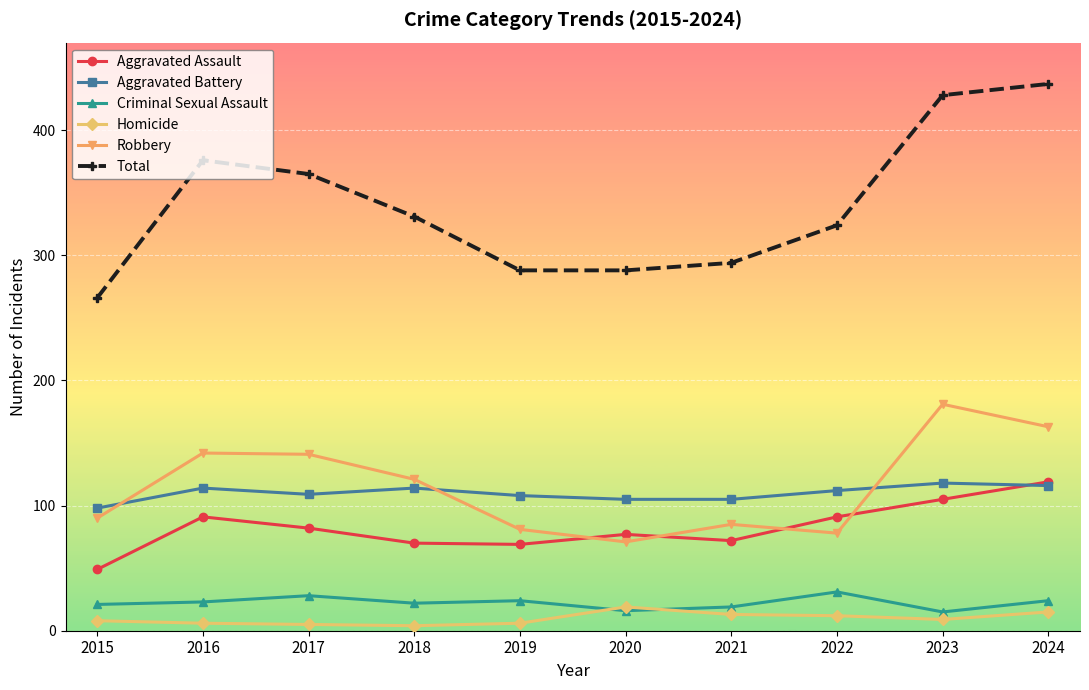

At which label does Total first exceed 331?

2016